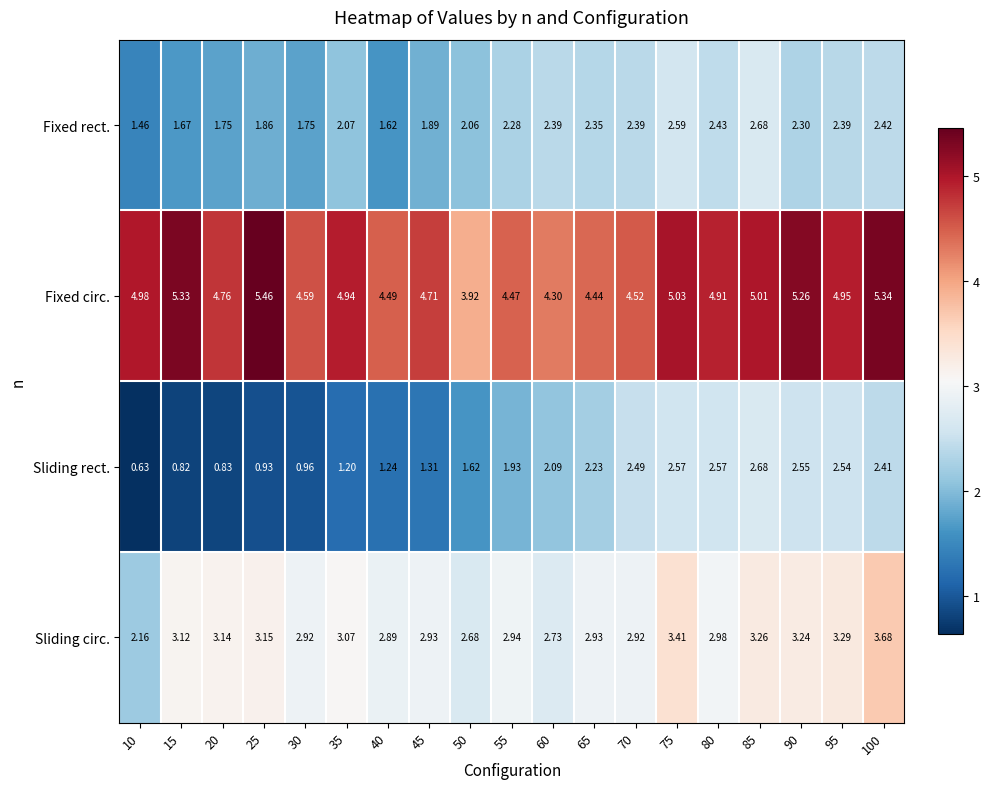

Is the value of Sliding circ. at 25 greater than the value of Fixed circ. at 85?

No